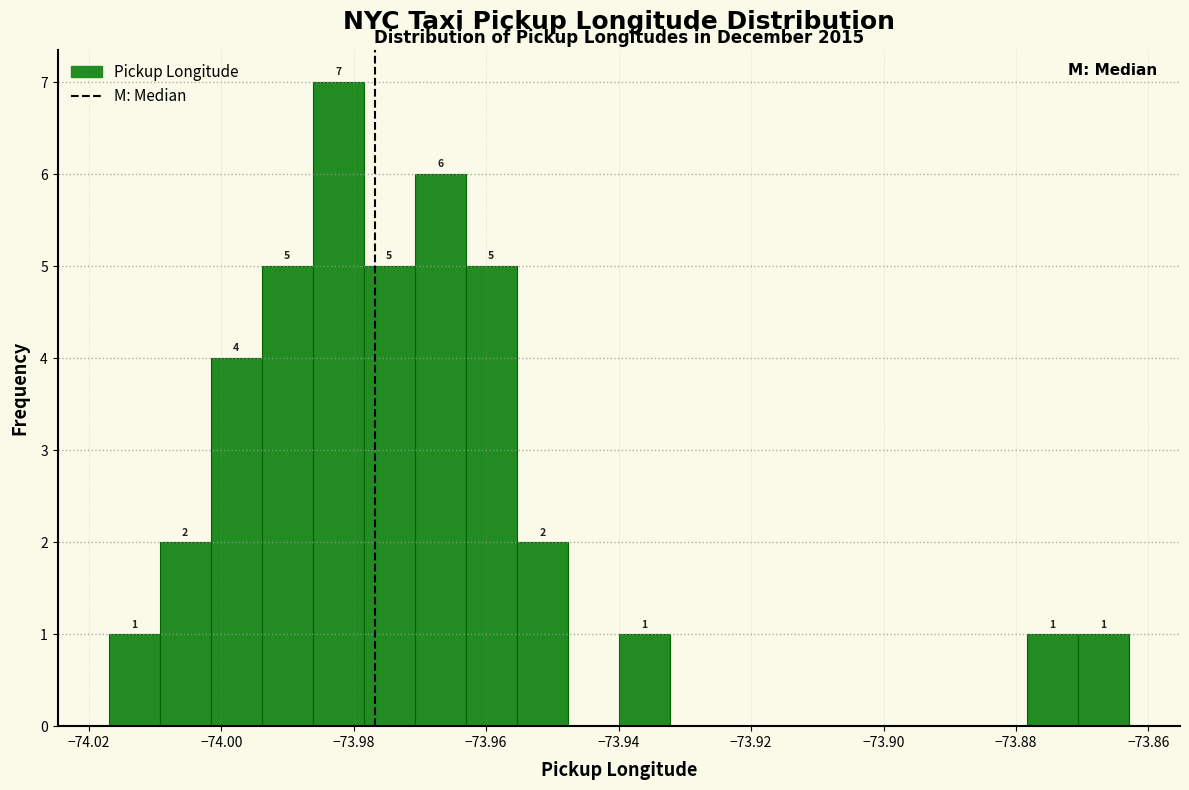

Around what value on the x-axis is the tallest bar? Give the approximate position of its centre, as read against the axis.

-73.982